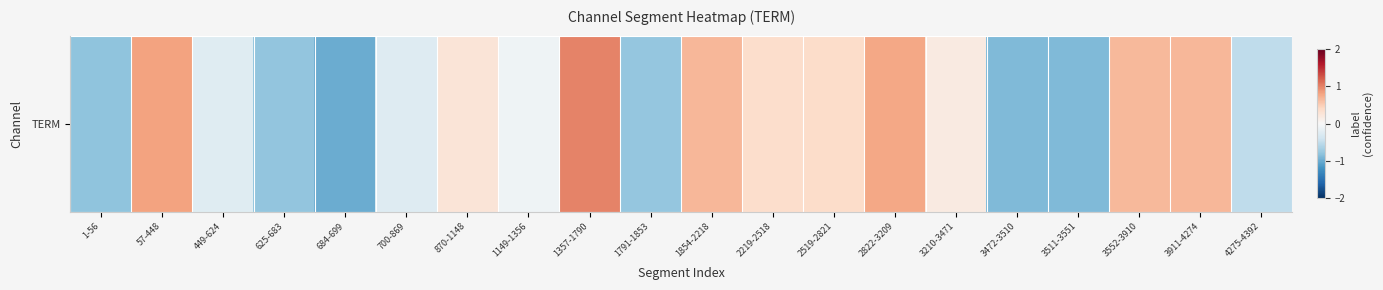

Reading right to left, list all the values displayed in this chart.

4275-4392=-0.5	3911-4274=0.7	3552-3910=0.6	3511-3551=-0.9	3472-3510=-0.9	3210-3471=0.2	2822-3209=0.8	2519-2821=0.4	2219-2518=0.4	1854-2218=0.7	1791-1853=-0.8	1357-1790=1.0	1149-1356=-0.1	870-1148=0.3	700-869=-0.3	684-699=-1.0	625-683=-0.8	449-624=-0.2	57-448=0.8	1-56=-0.8